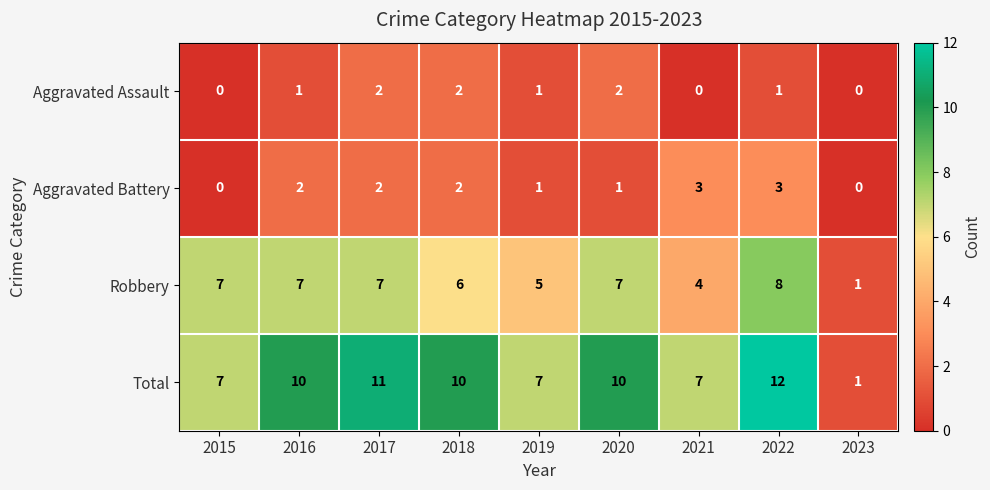

What value does the Total series have at 2018?

10